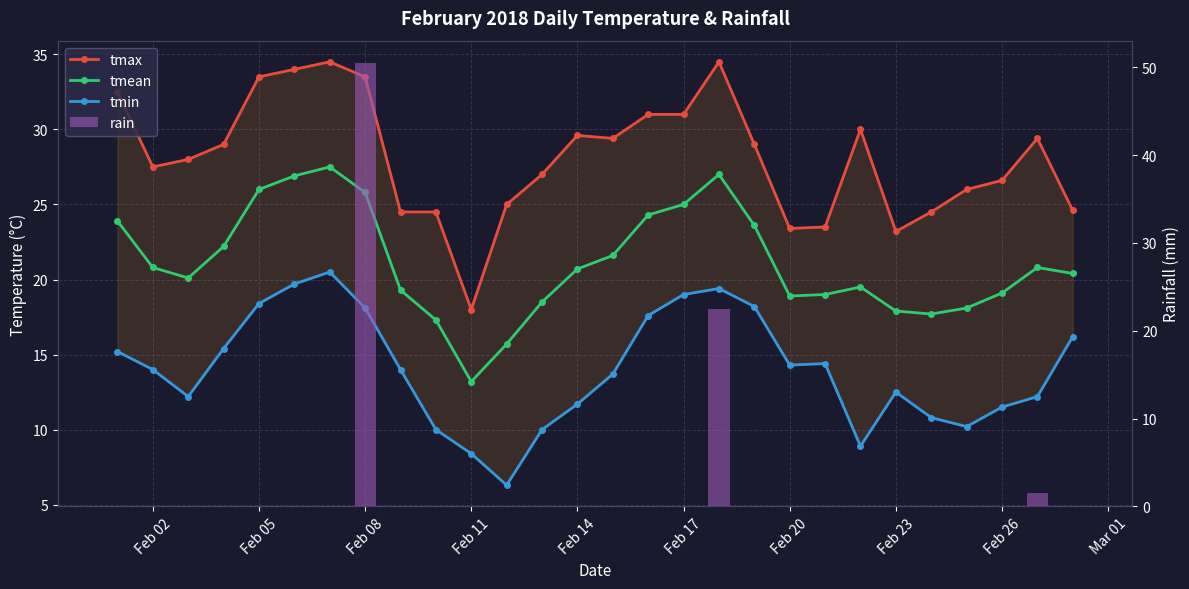

True or false: tmax has a value of 20.2 at Feb 14.

False